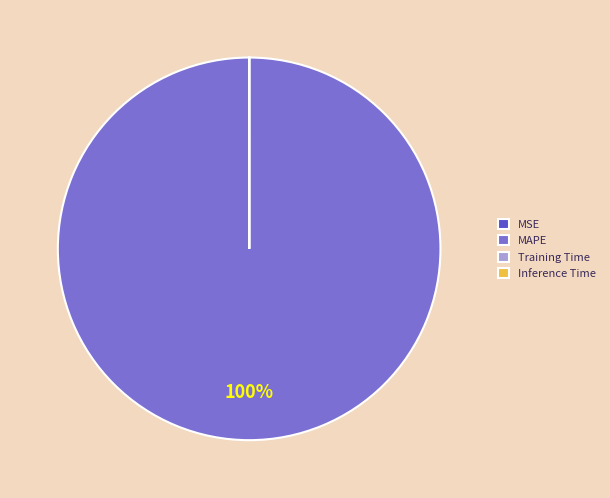

What is the largest slice in the pie chart?

MAPE